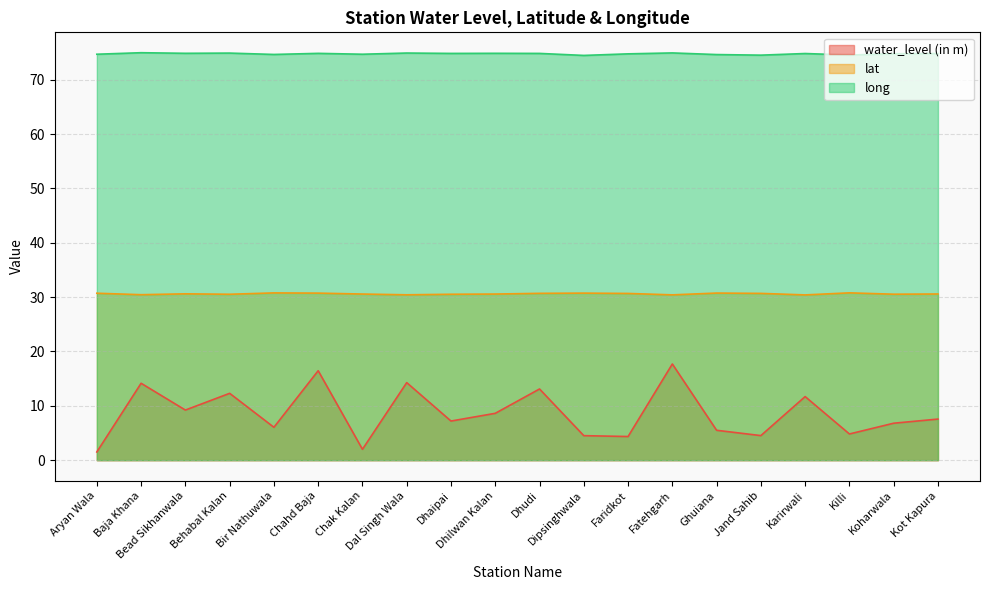

What is the sum of all long values?

1495.5